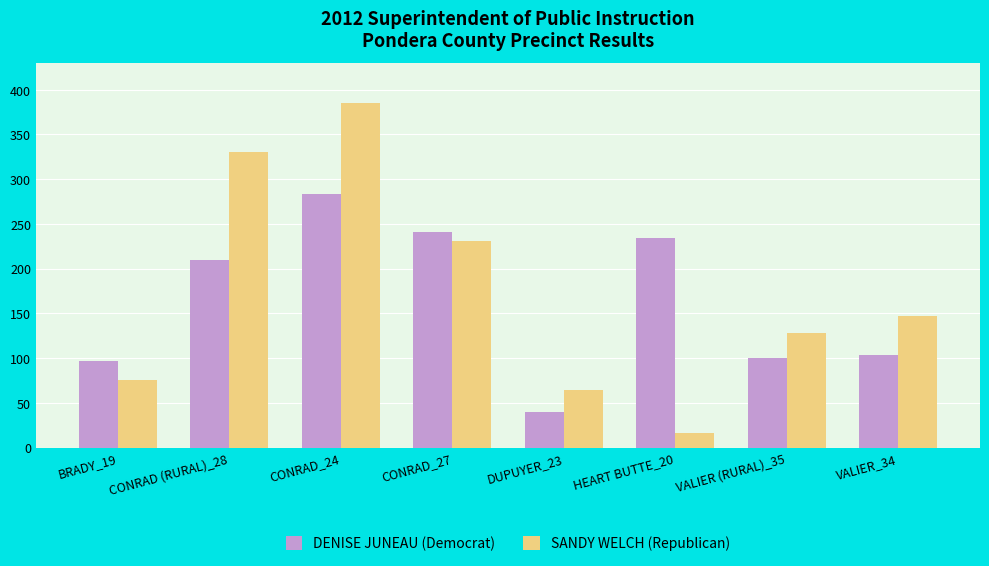

What is the total value across all series at VALIER (RURAL)_35?

228